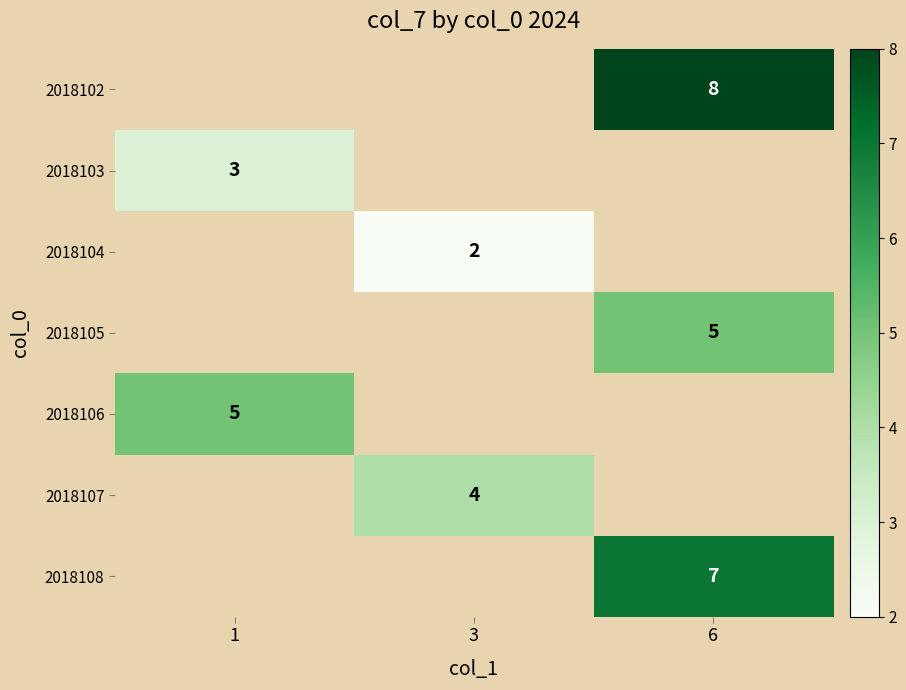

Which has a higher value, 3 or 6?

6